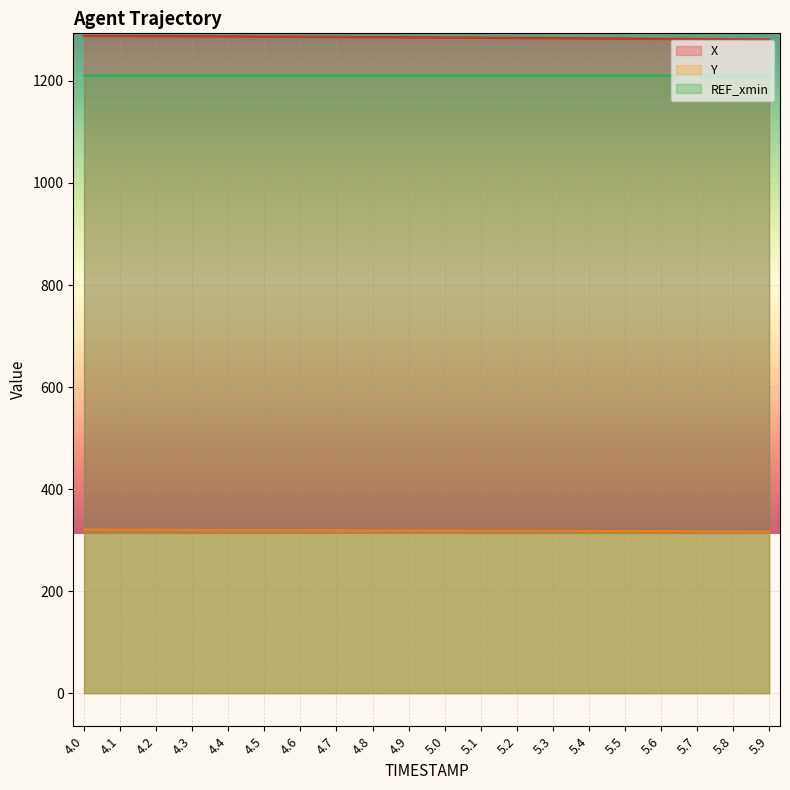

What is the difference between the maximum and second lowest values in the X series?

6.8